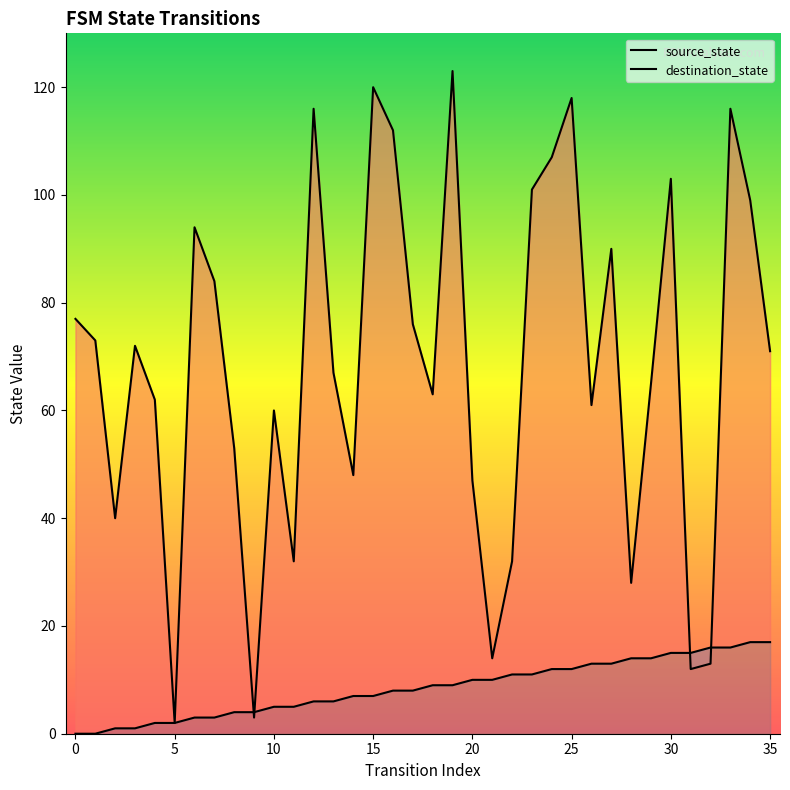

What is the greatest value displayed?

123